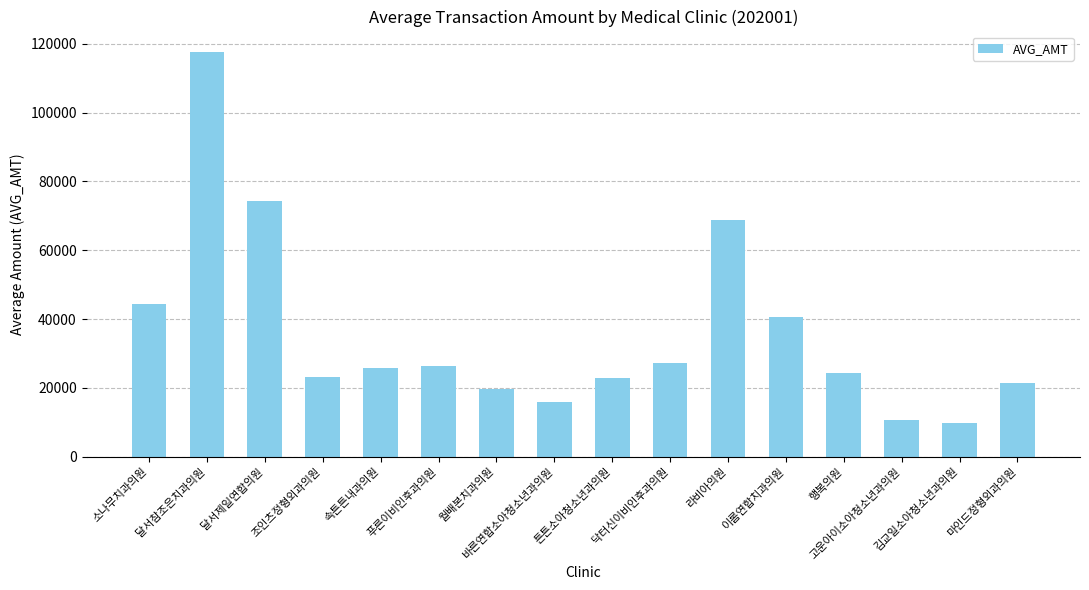

What is the minimum value shown in the chart?

9857